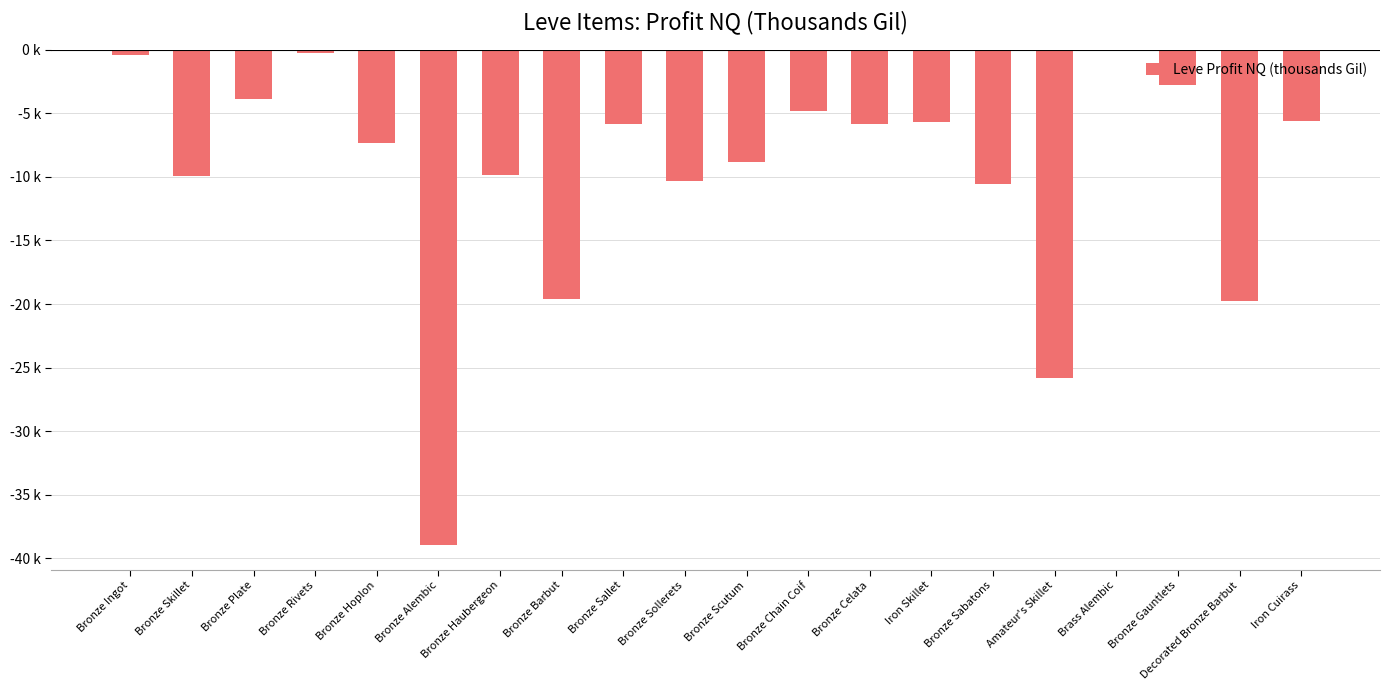

List the labels in order of value, largest first.

Brass Alembic, Bronze Rivets, Bronze Ingot, Bronze Gauntlets, Bronze Plate, Bronze Chain Coif, Iron Cuirass, Iron Skillet, Bronze Sallet, Bronze Celata, Bronze Hoplon, Bronze Scutum, Bronze Haubergeon, Bronze Skillet, Bronze Sollerets, Bronze Sabatons, Bronze Barbut, Decorated Bronze Barbut, Amateur's Skillet, Bronze Alembic